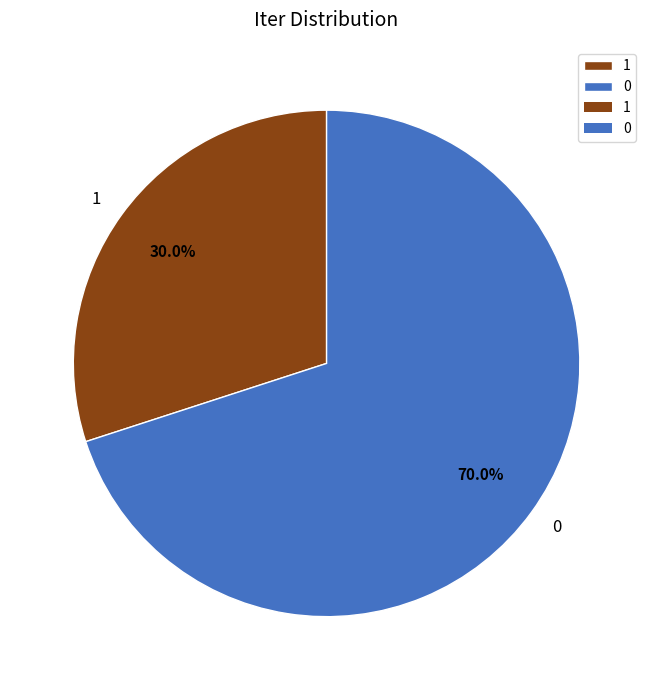

To the nearest percent, what is the difference between the largest and smallest slice percentages?

40%